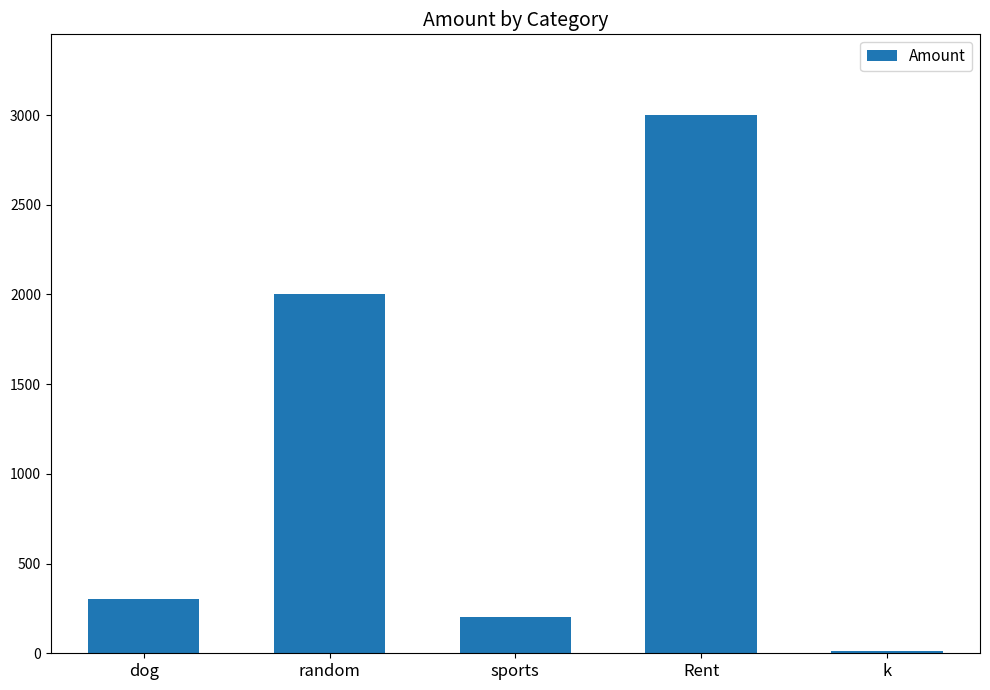

Which label corresponds to the largest value in the chart?

Rent